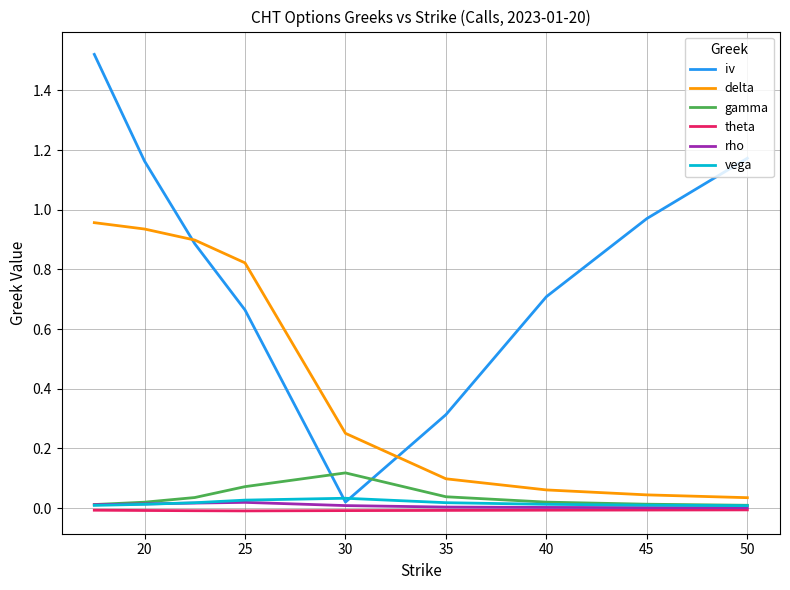

Is this an area chart (filled region under the line)?

No